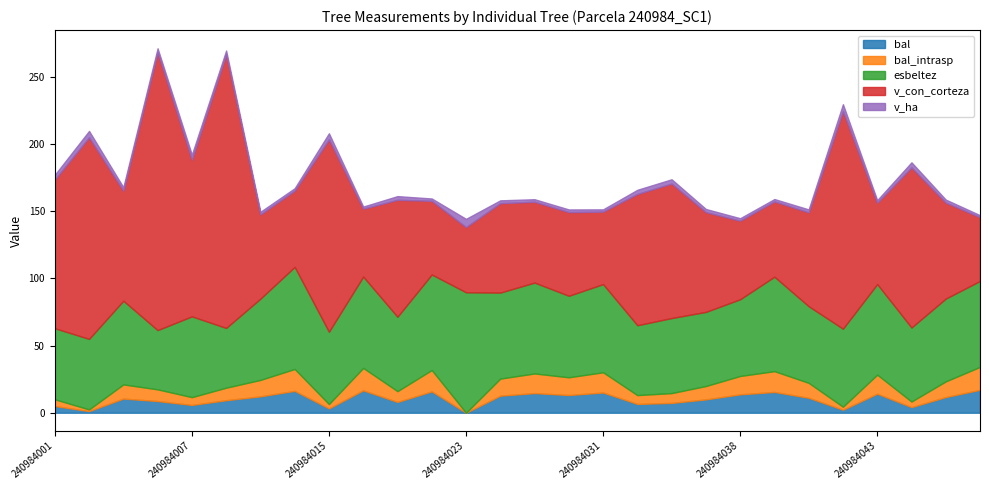

At which label does bal_intrasp first exceed 11?

240984012